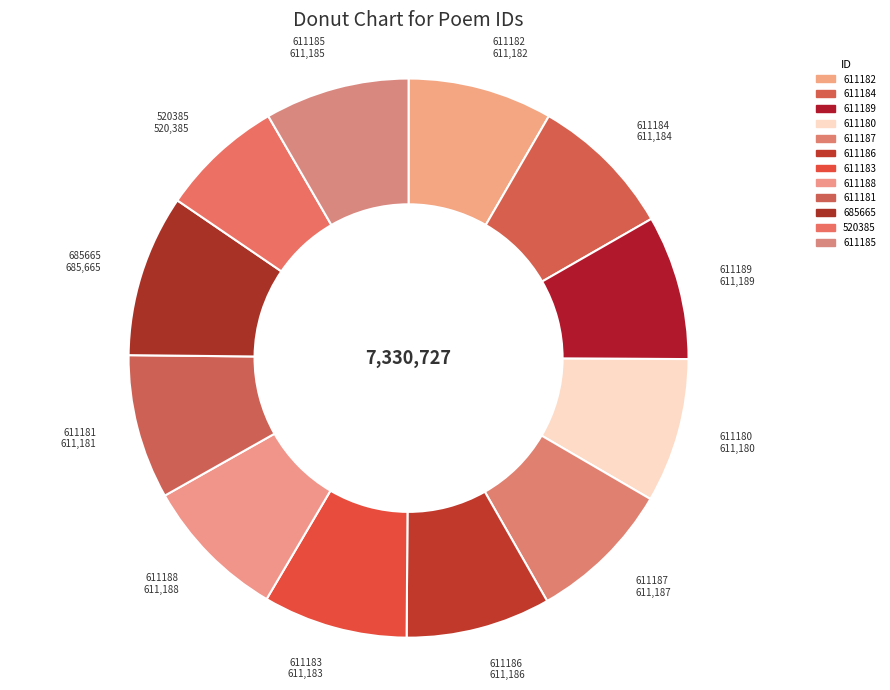

Approximately how many times larger is the value at 520385 compared to 611181?

0.9